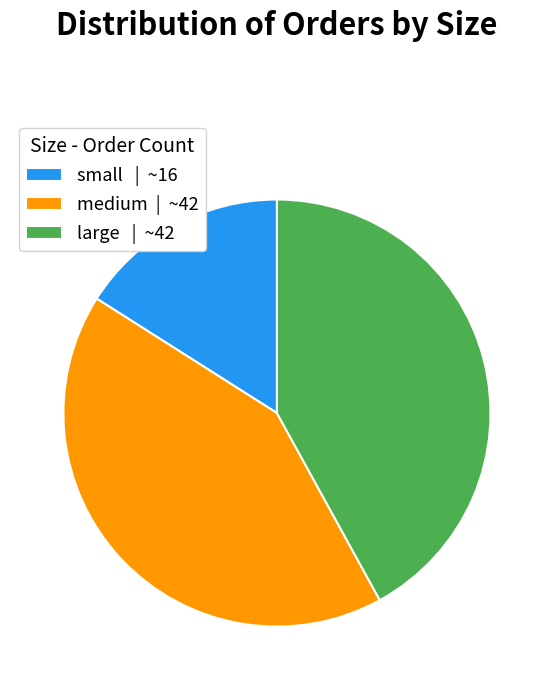

What is the smallest slice in the pie chart?

small